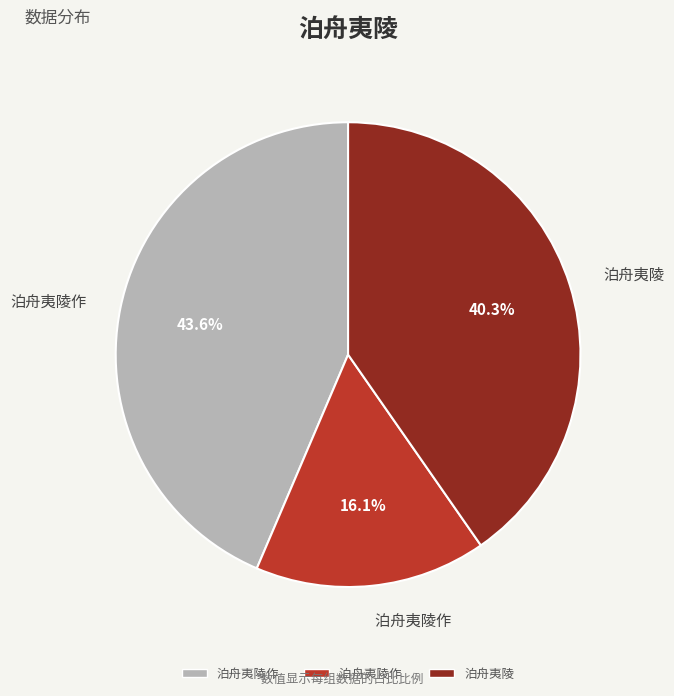

Does any single category account for the majority?

No